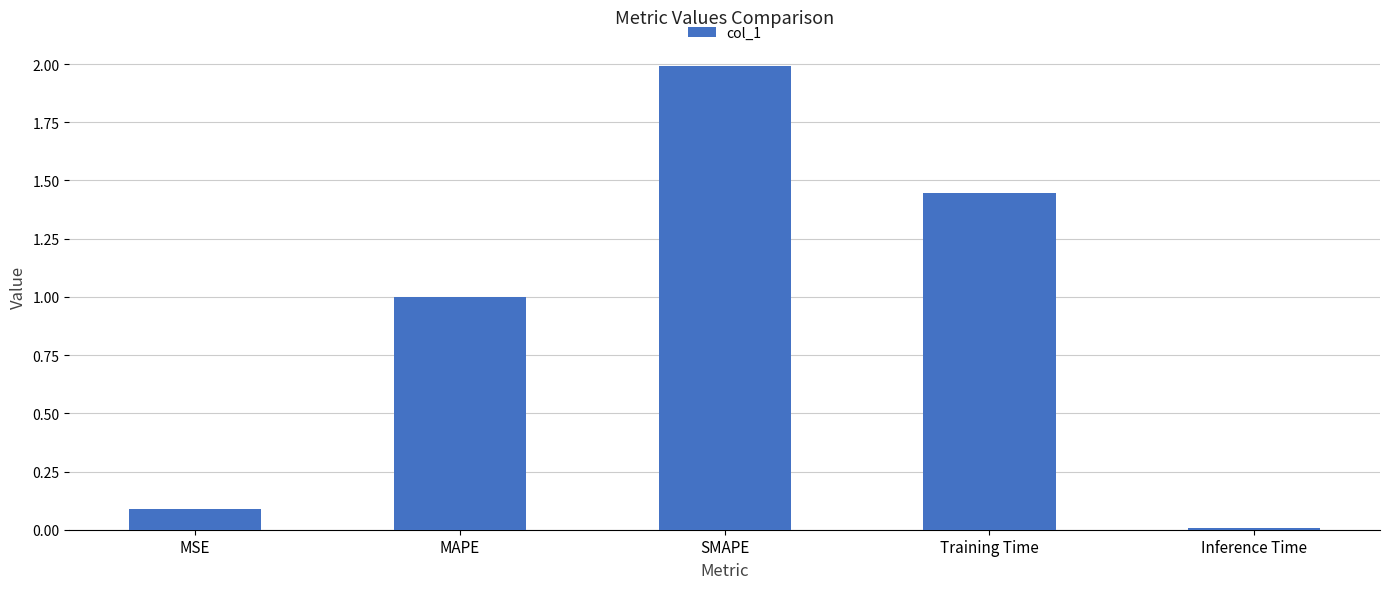

What is the sum of all values?

4.5